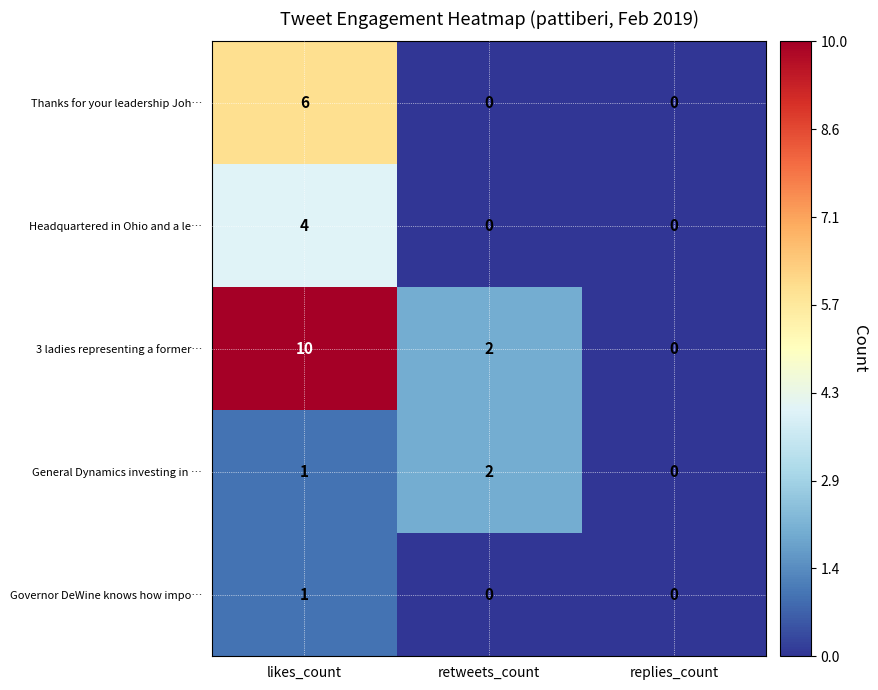

True or false: 3 ladies representing a former… has a value of 10 at likes_count.

True